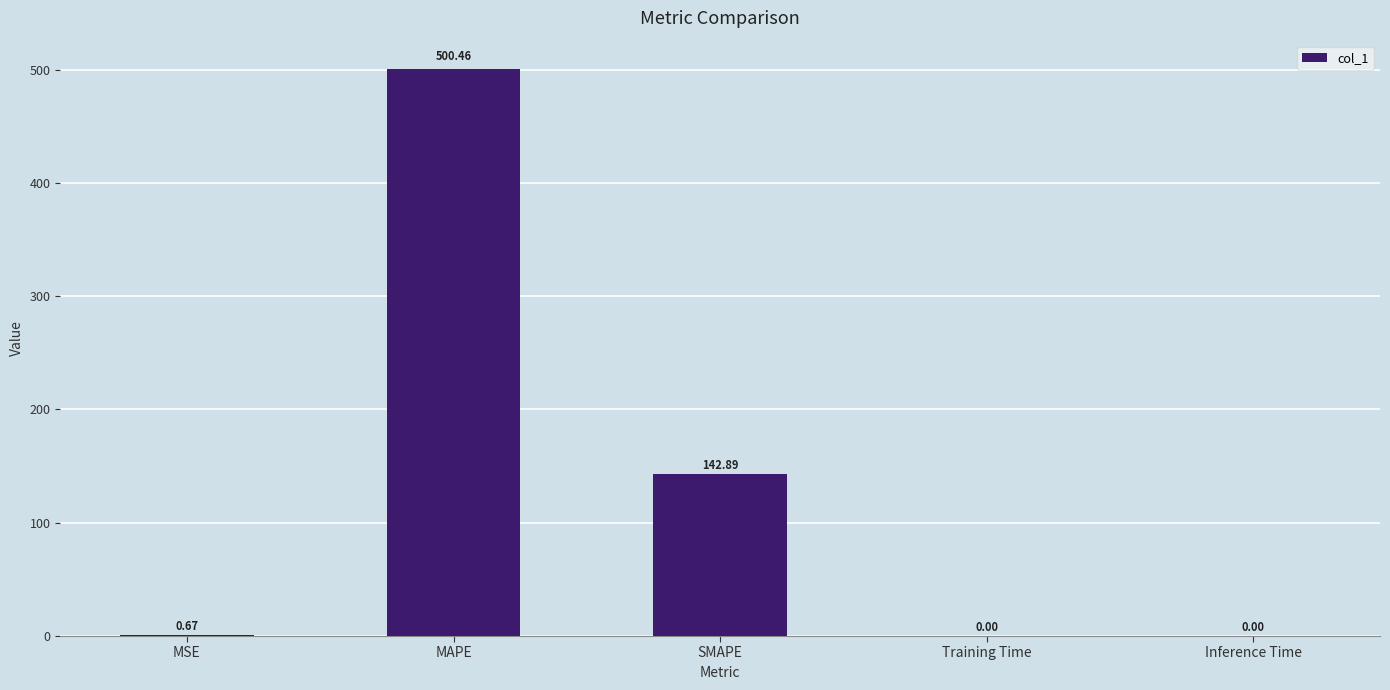

Which category has the highest value across all series?

MAPE